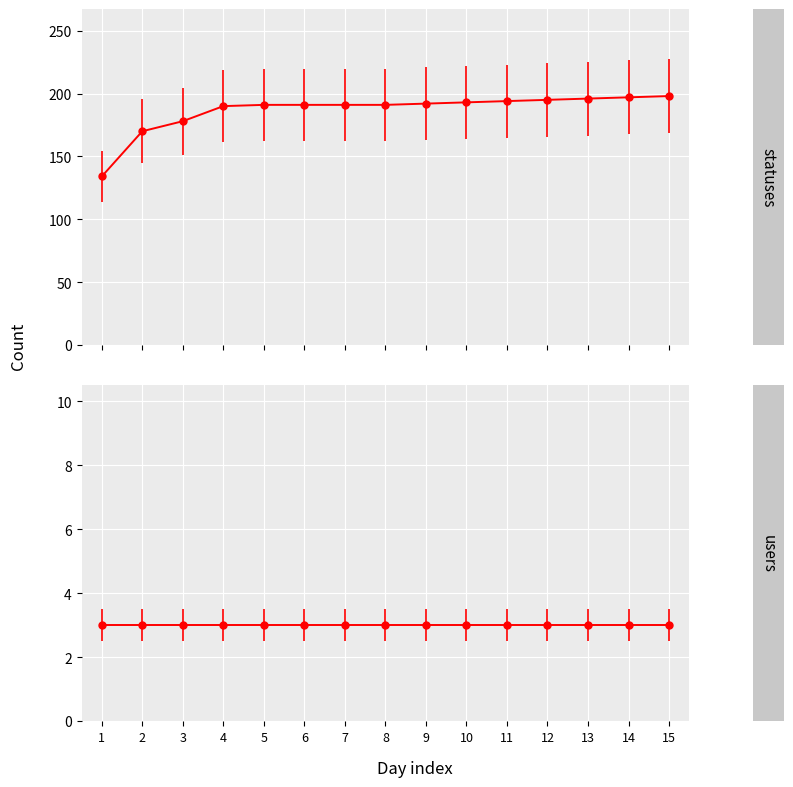

What is the sum of all statuses values?

2801